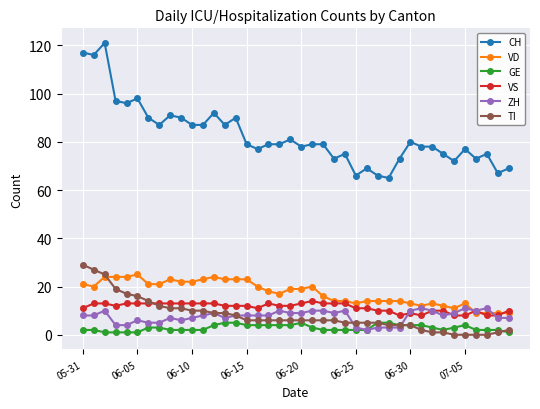

Which series has the largest total across all categories?

CH